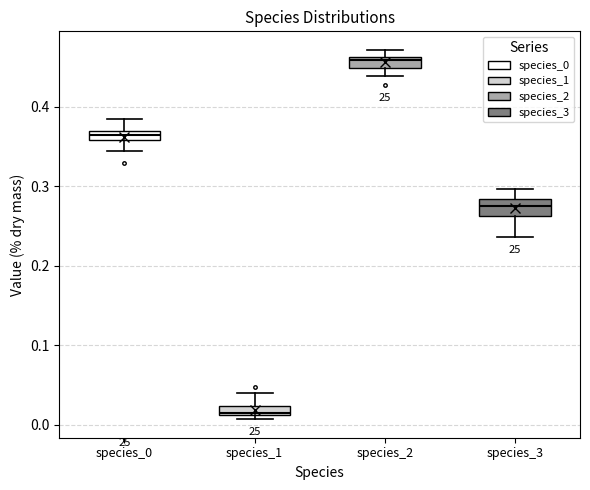

Which box has the lowest median line?

species_1